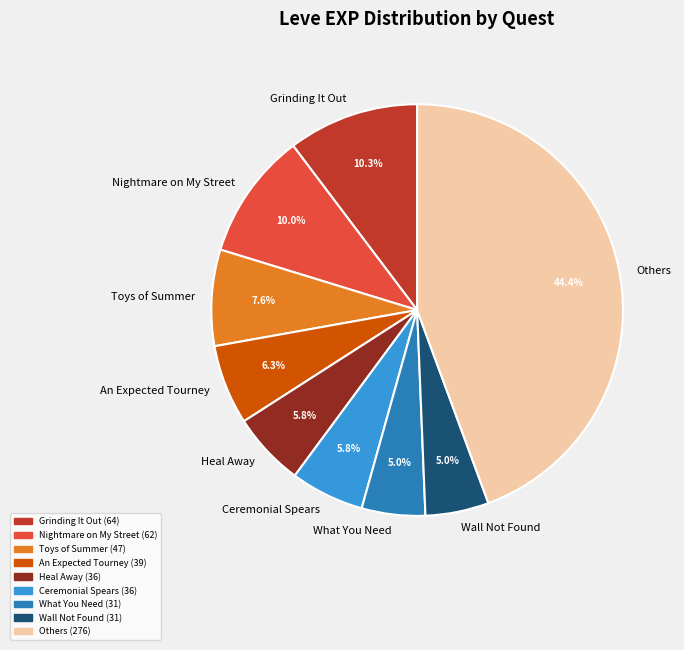

Does any single category account for the majority?

No